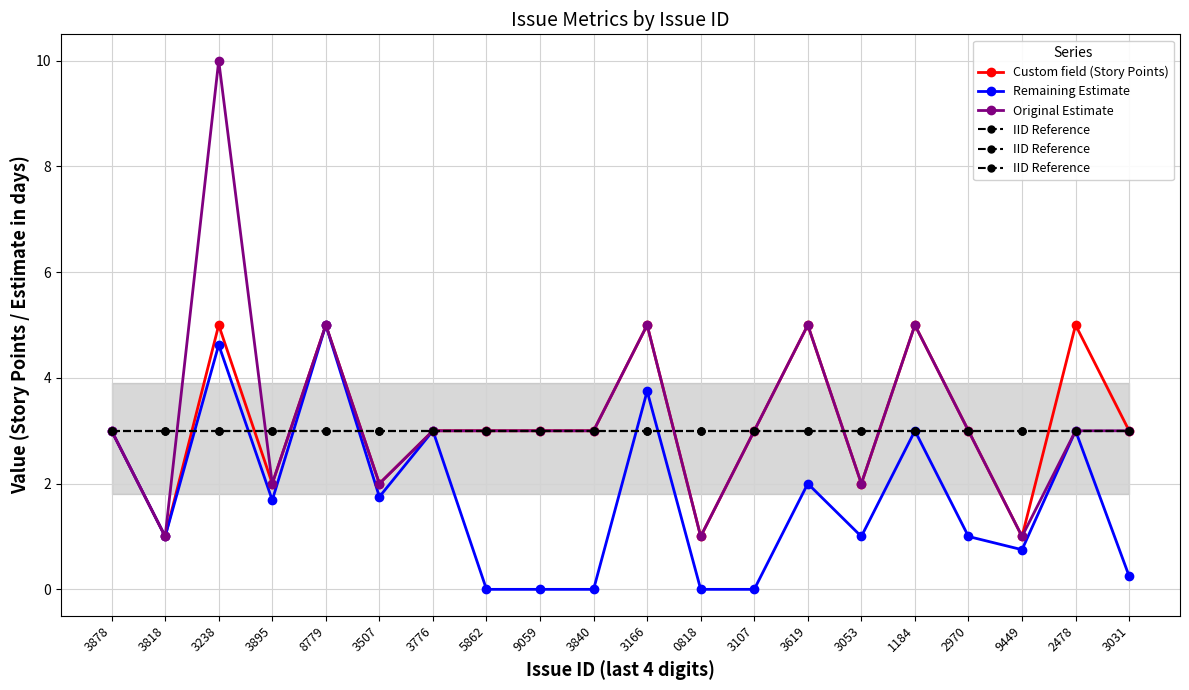

What are all the series names shown in the legend?

Custom field (Story Points), Remaining Estimate, Original Estimate, IID Reference